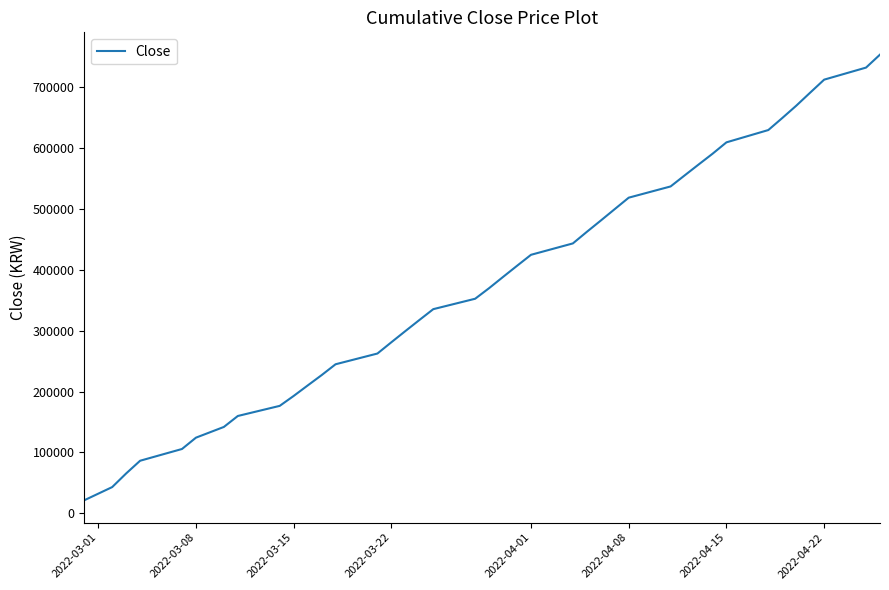

What is the greatest value displayed?

753200